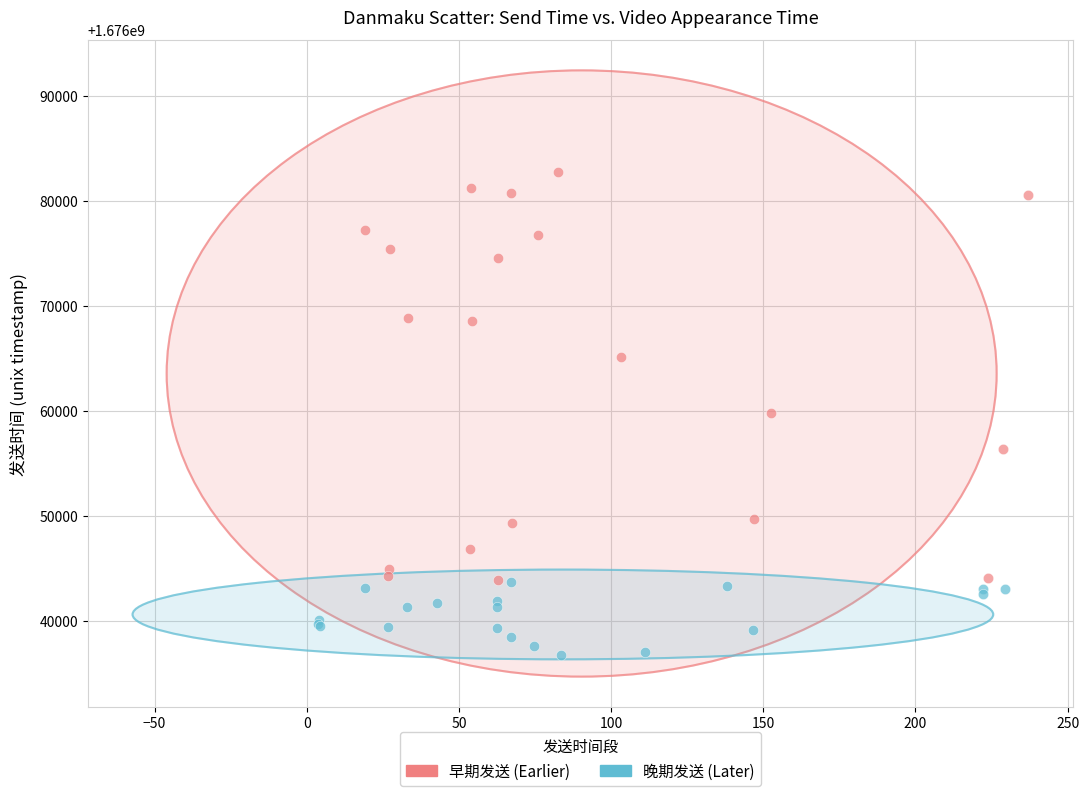

Which series reaches the maximum Y coordinate?

早期发送 (Earlier)